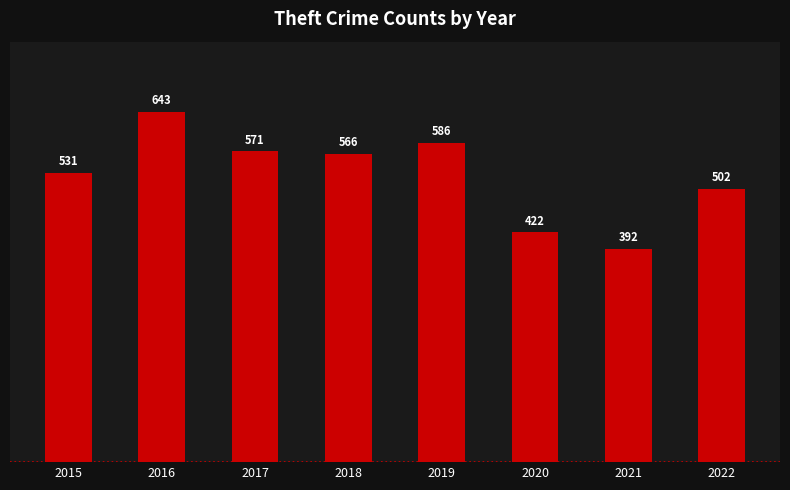

How many bars are there in total?

8